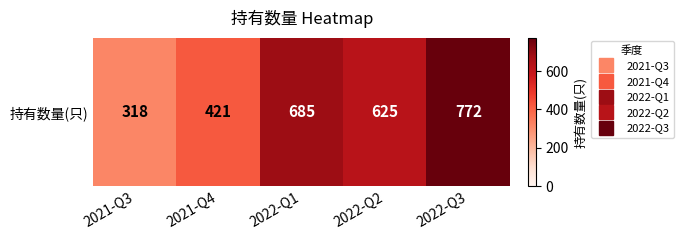

Between 2022-Q3 and 2022-Q2, which is larger?

2022-Q3